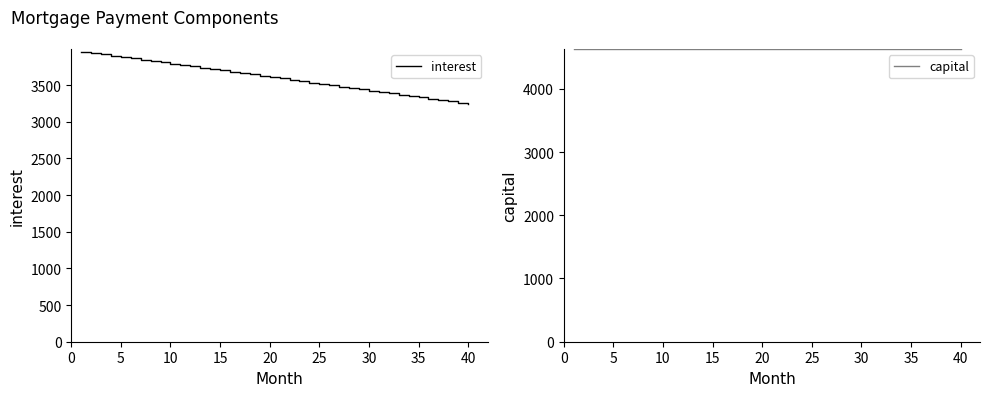

What is the value of the capital point at the 22nd from the left?

4629.6